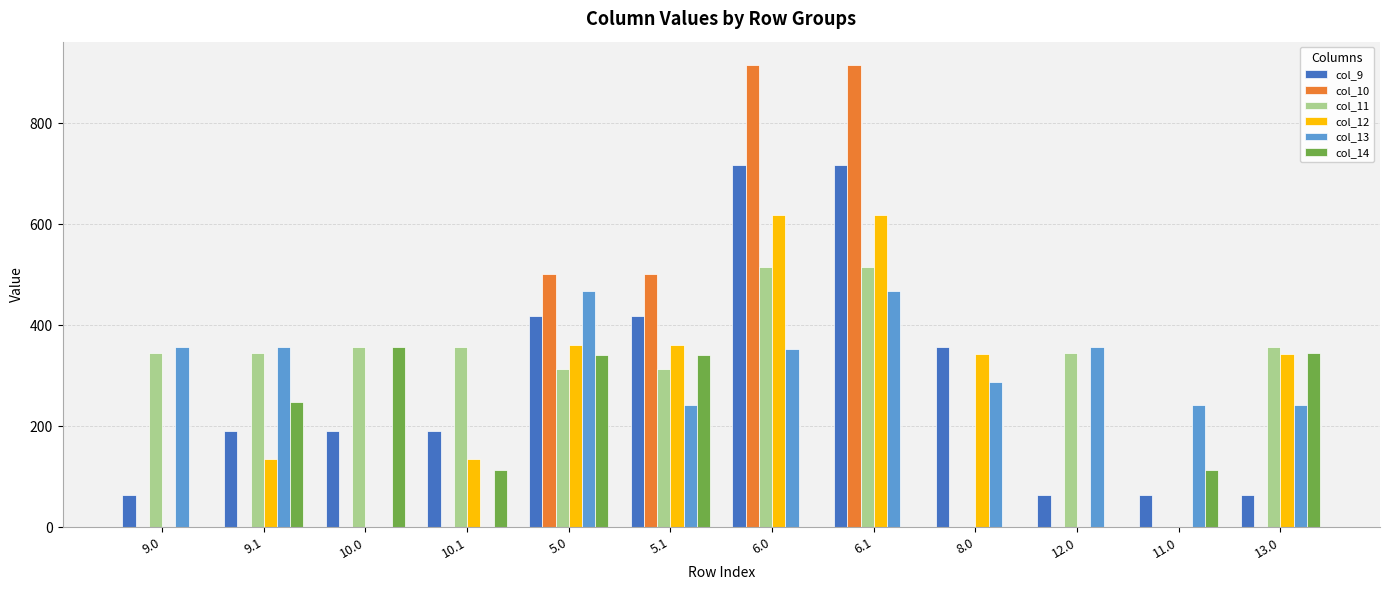

What is the maximum value for col_12?

619.4